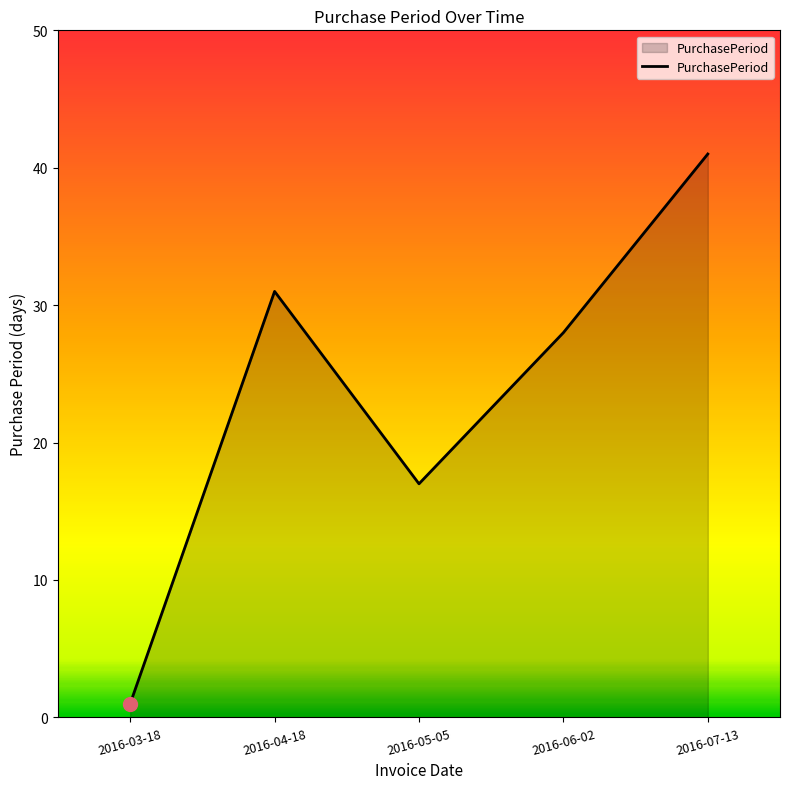

How many series are shown in this chart?

1